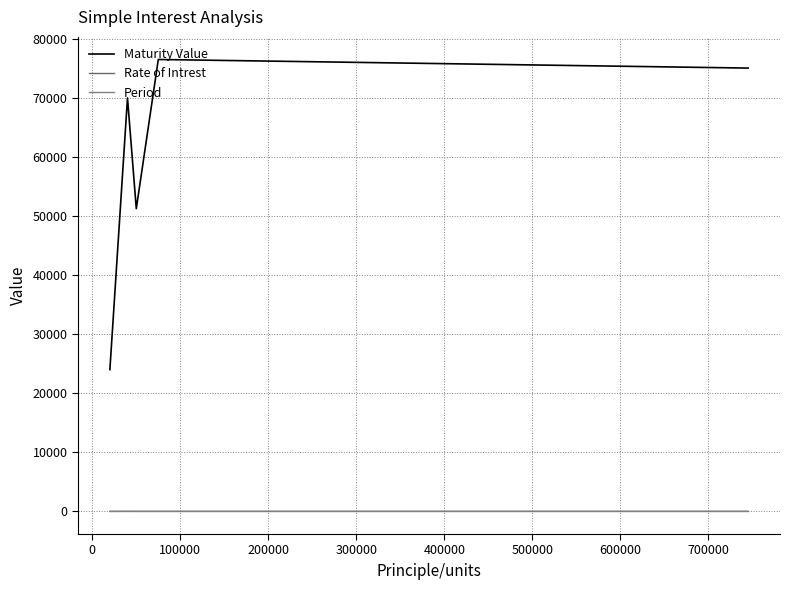

What is the maximum value shown in the chart?

76500.0